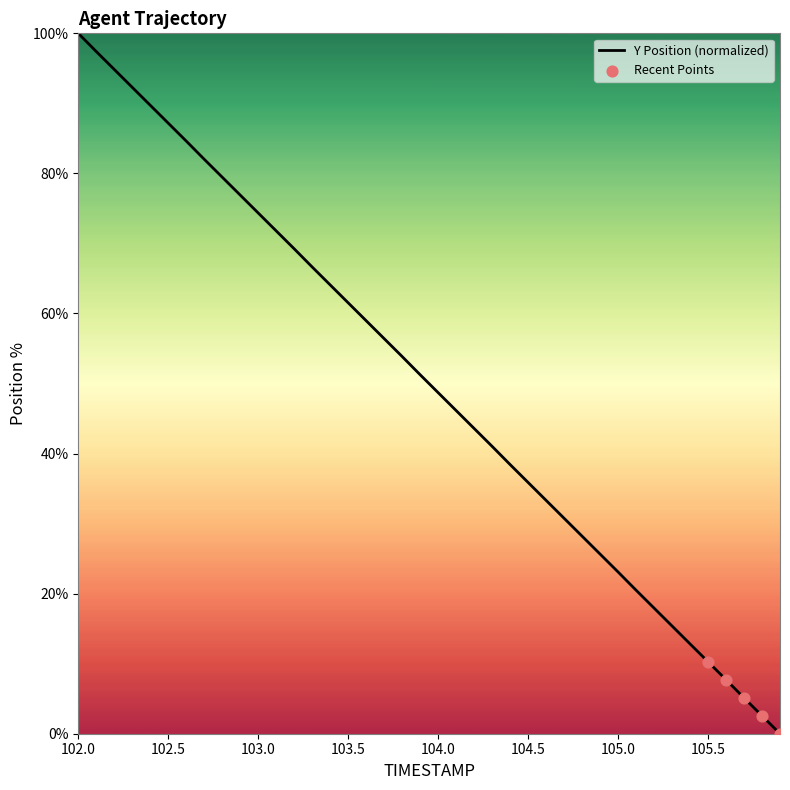

What is the difference between the maximum and minimum values?

100.0